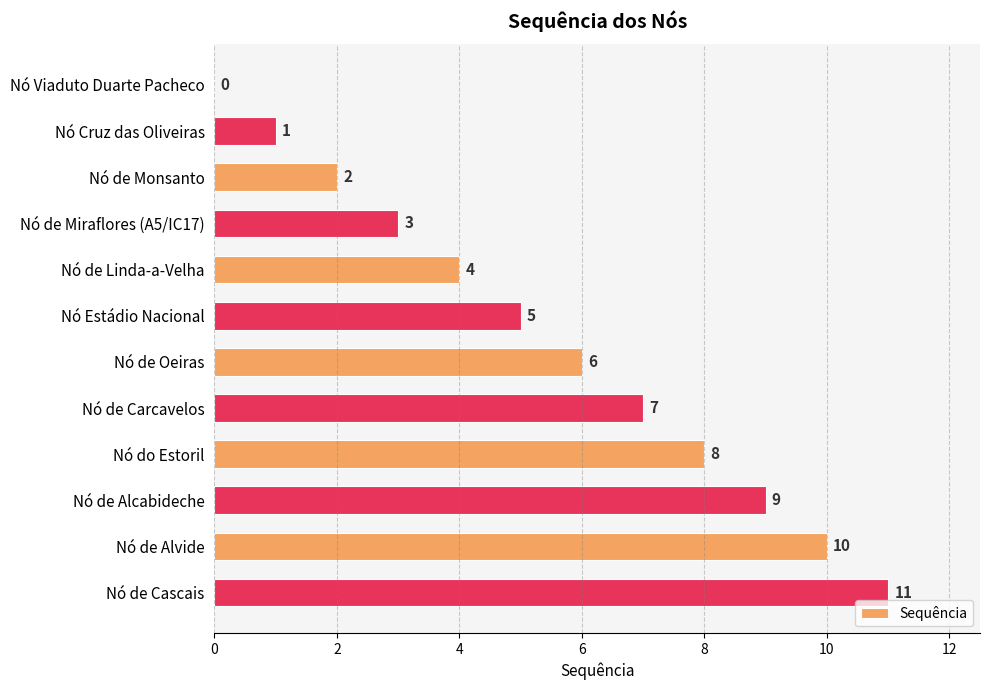

What is the change in value from Nó Cruz das Oliveiras to Nó de Cascais?

+10